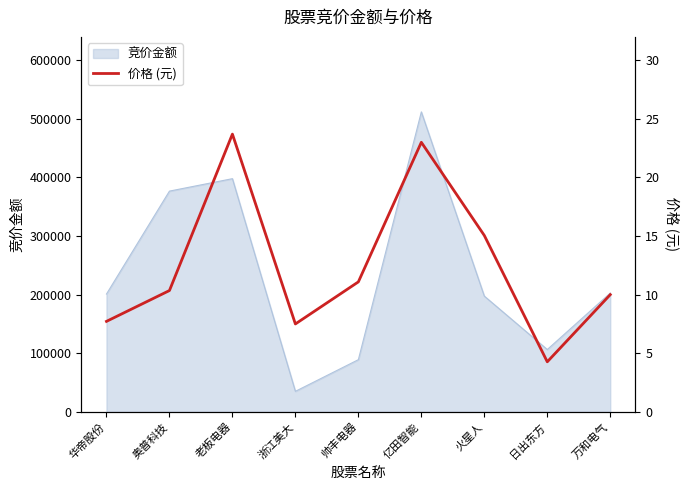

The value of 竞价金额 at 帅丰电器 is 129609. True or false?

False